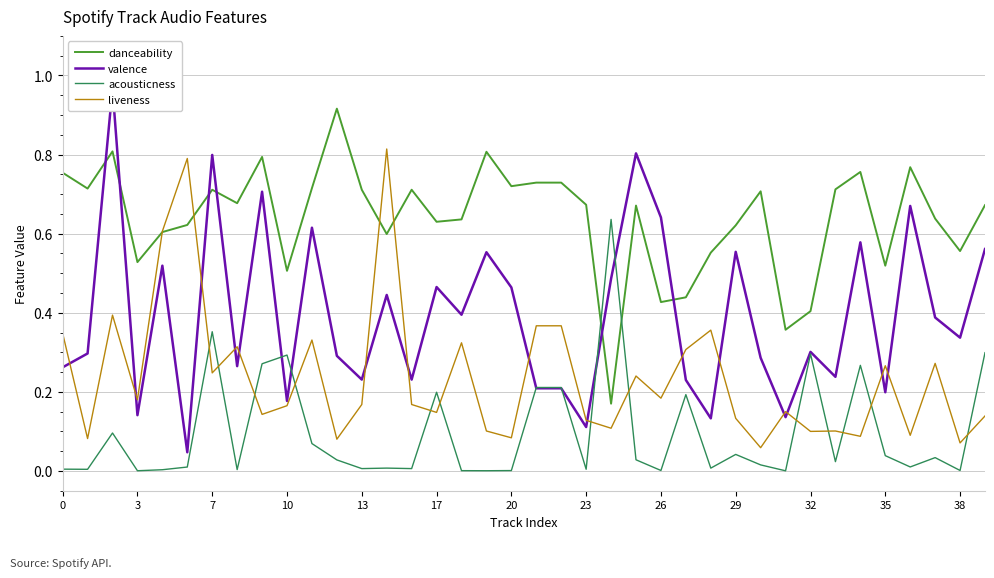

List the series in order of their overall mean, lowest first.

acousticness, liveness, valence, danceability